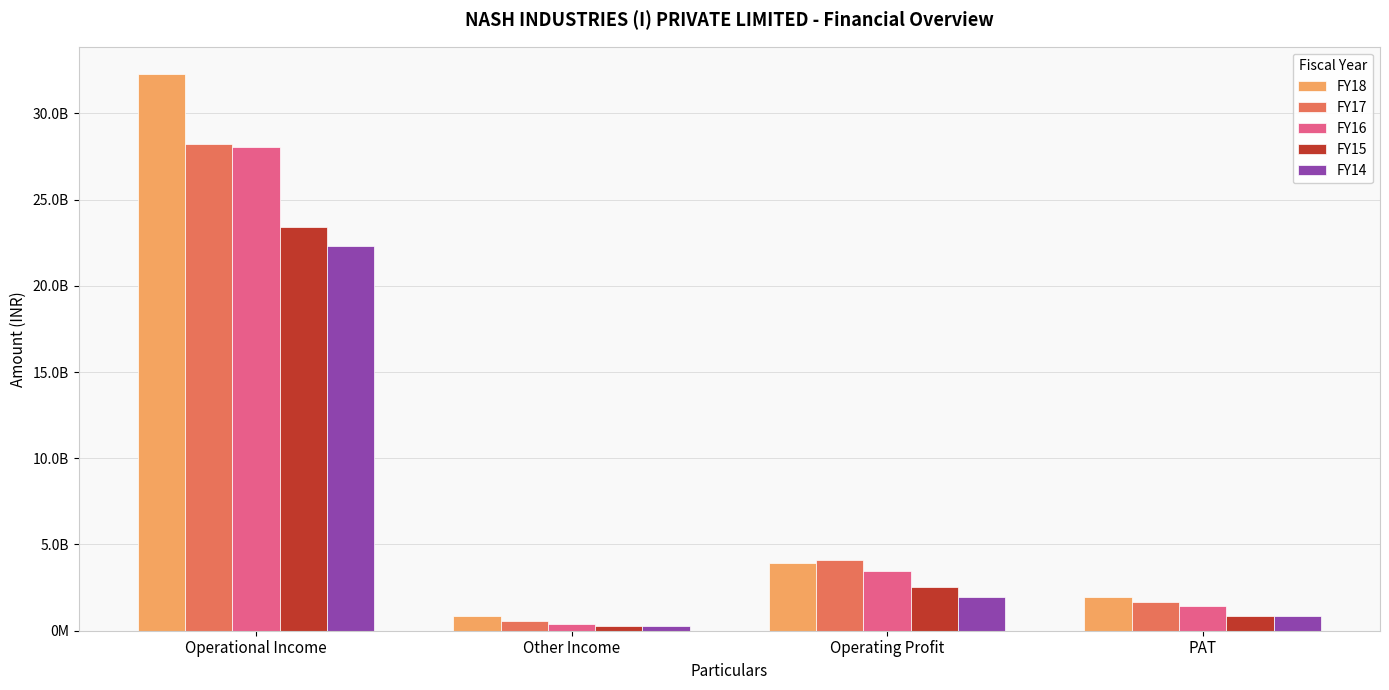

Which category has the highest value in the FY16 series?

Operational Income